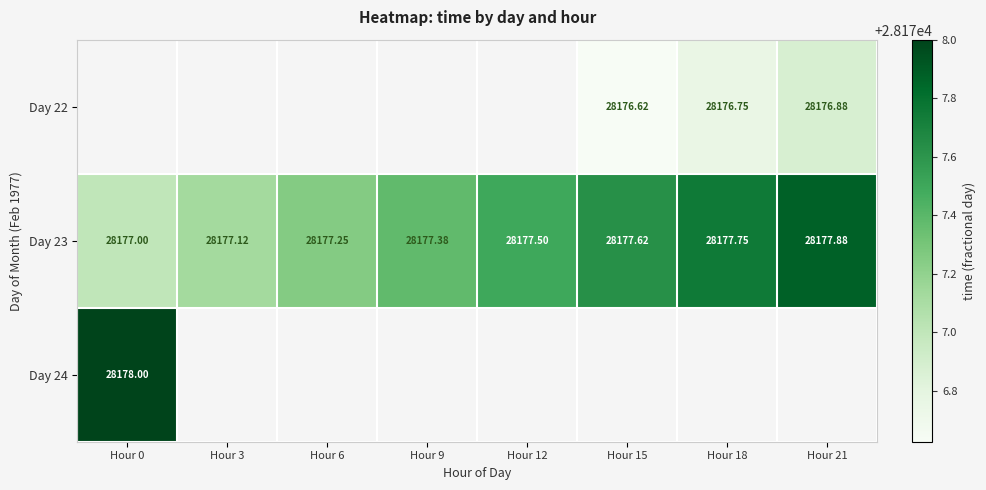

Is the value of Day 22 at Hour 21 greater than the value of Day 23 at Hour 6?

No